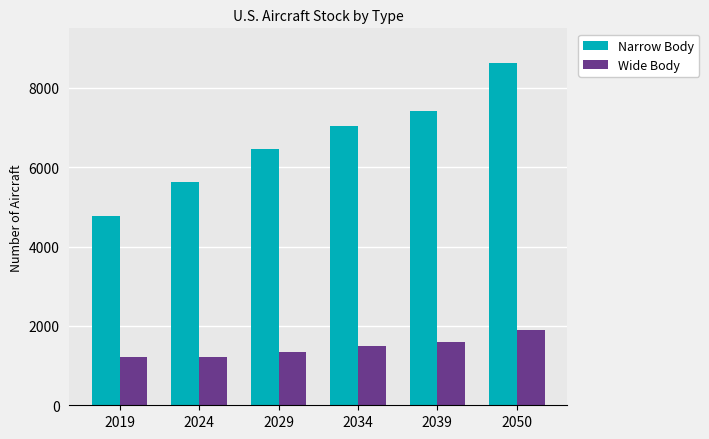

Count the number of categories in the chart.

6